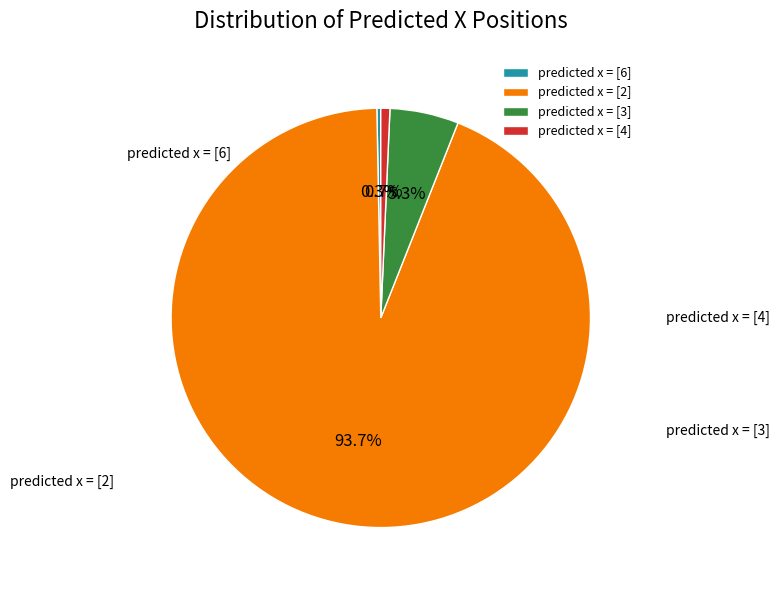

Count the number of slices in the pie.

4